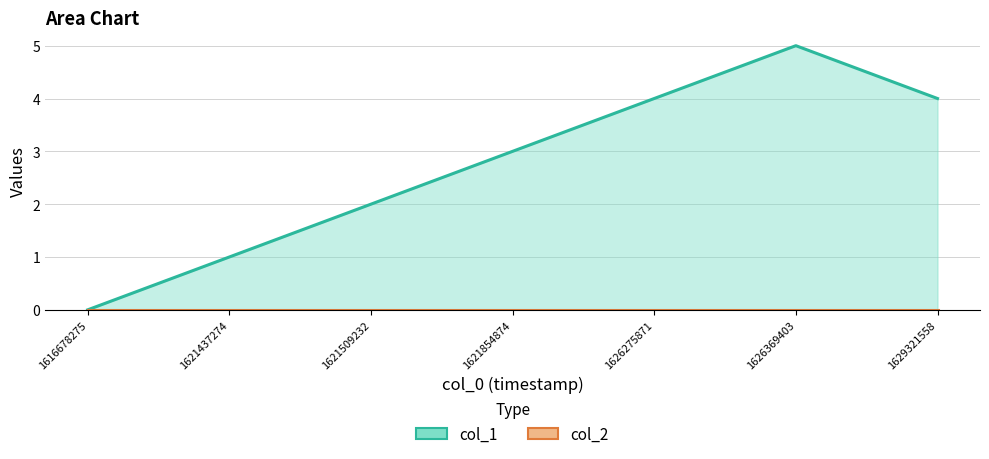

Between 1621437274 and 1629321558, which is larger?

1629321558